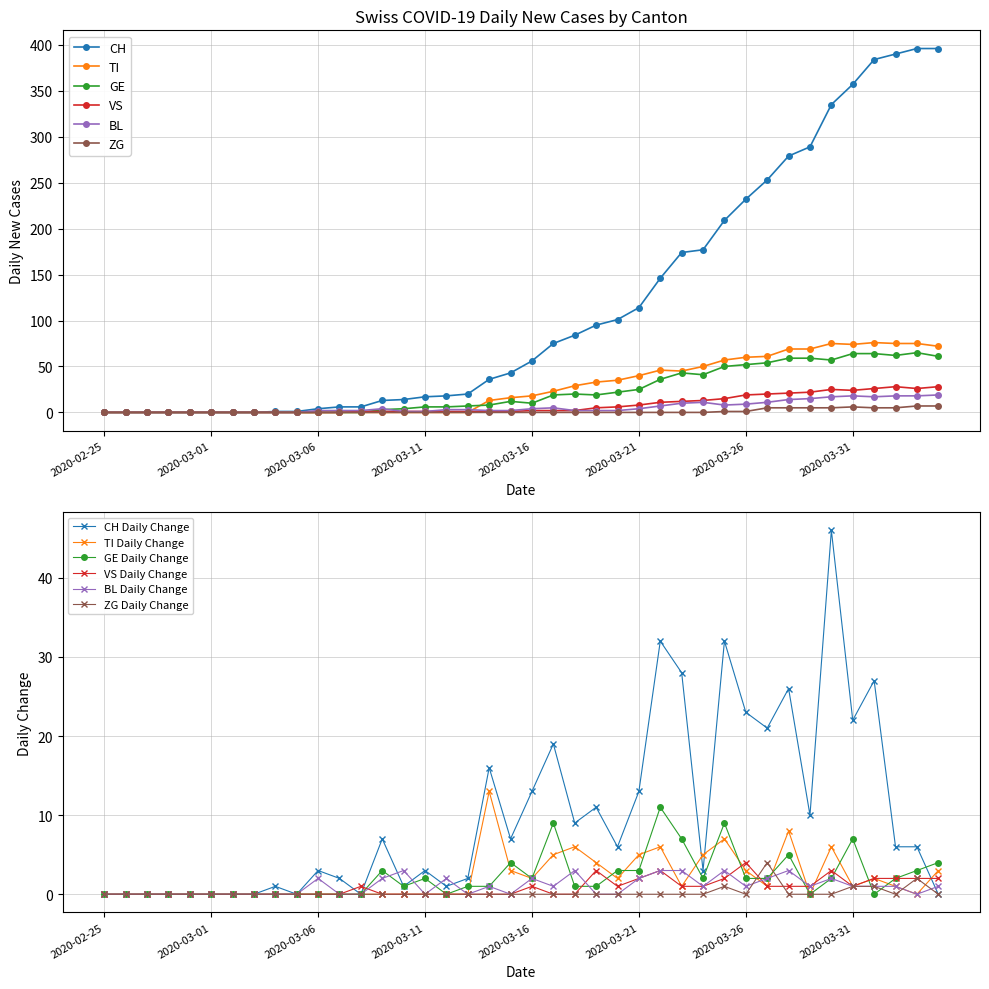

How many lines are shown in the chart?

6